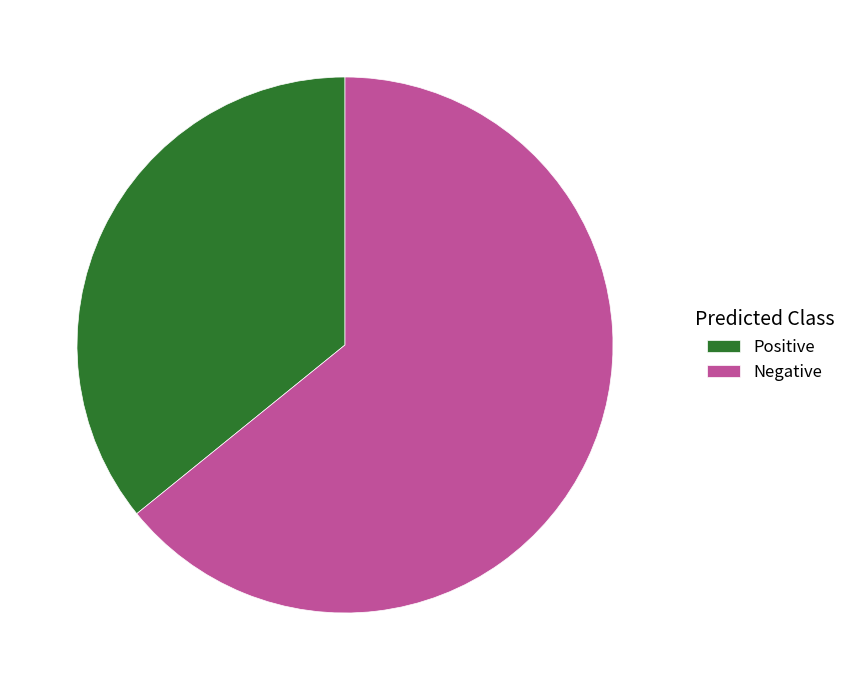

Is the sum of Positive and Negative greater than half?

Yes